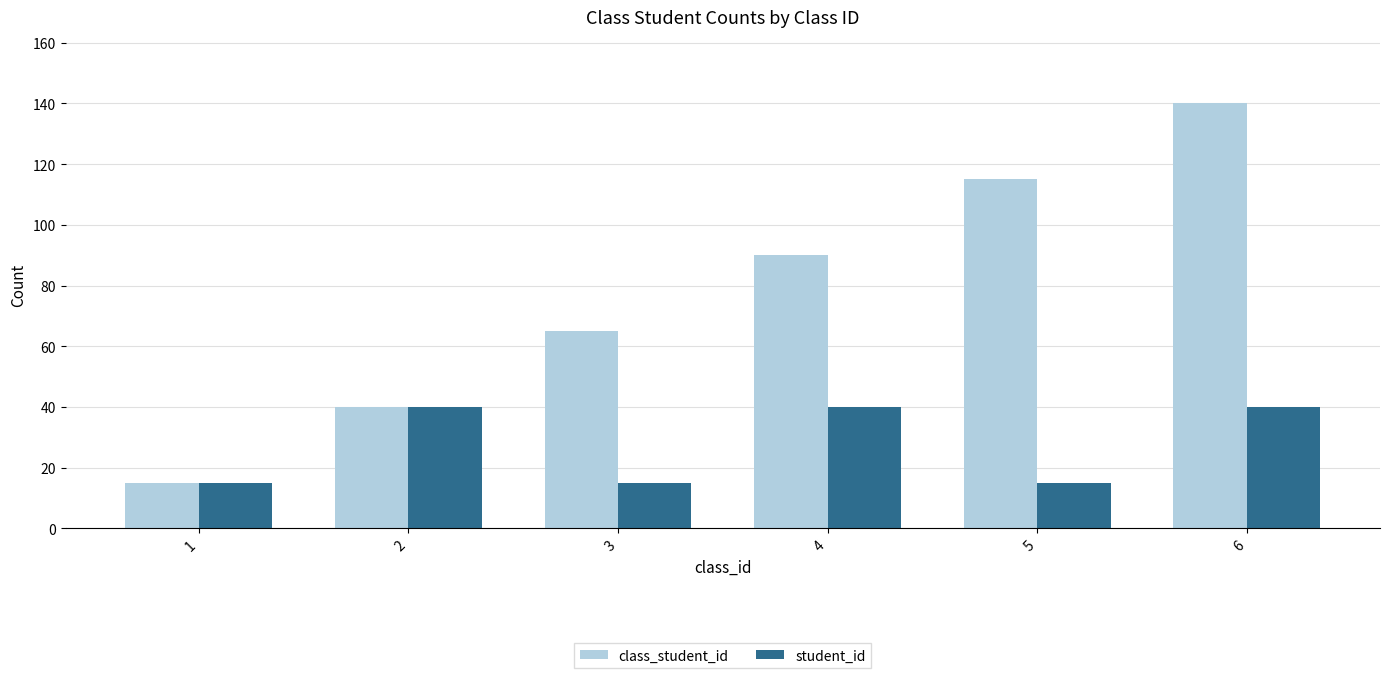

Between 1 and 6, which series saw the biggest shift?

class_student_id